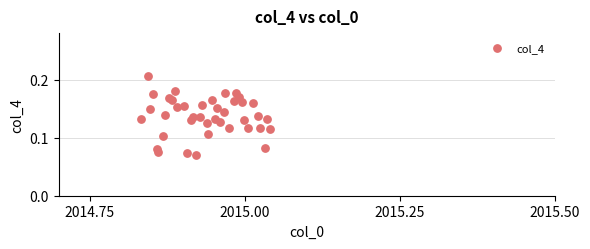

How many points are shown in the scatter plot?

40